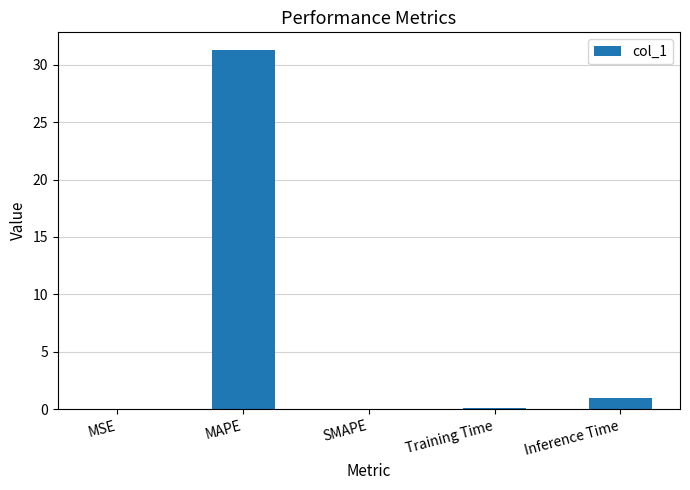

What is the sum of all values?

32.3